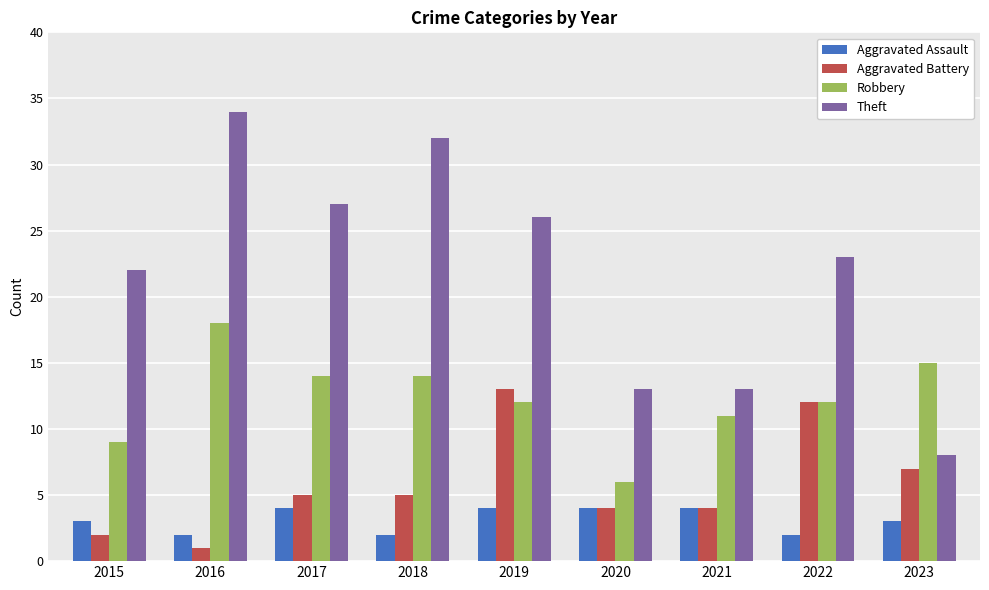

How many data points does each series have?

9